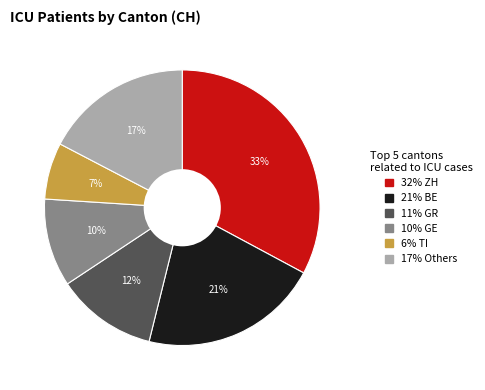

Is there a majority slice in this chart?

No